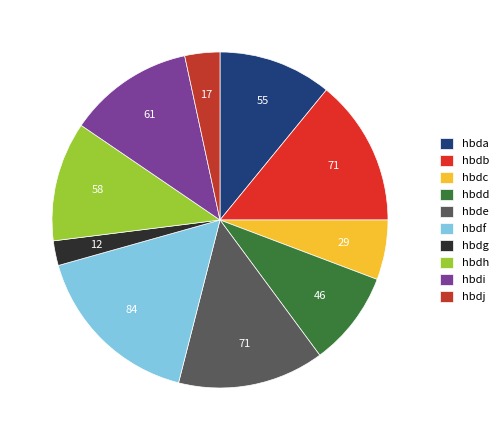

Do hbdf and hbde together represent more than half of the pie?

No